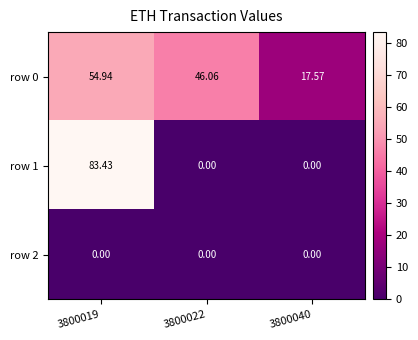

What is the total value across all series at 3800040?

17.6